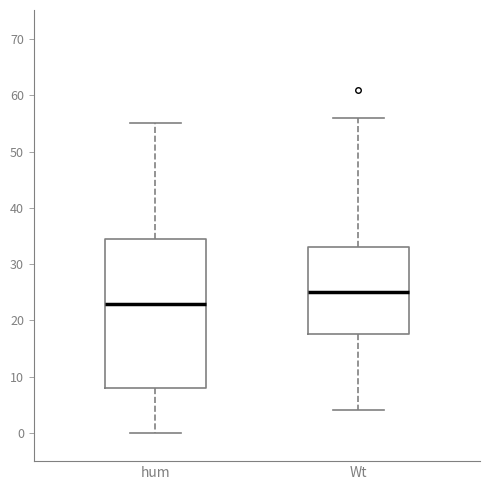

Reading left to right, transcribe this box plot: for each box, give where its median line is, the range the box spans, and where its two whiskers end, as read against the y-axis. The values are not printed on the chart, so give them approximately, as read against the axis.

hum: median 23, box 8 to 35, whiskers 0 to 55
Wt: median 25, box 18 to 33, whiskers 4 to 56